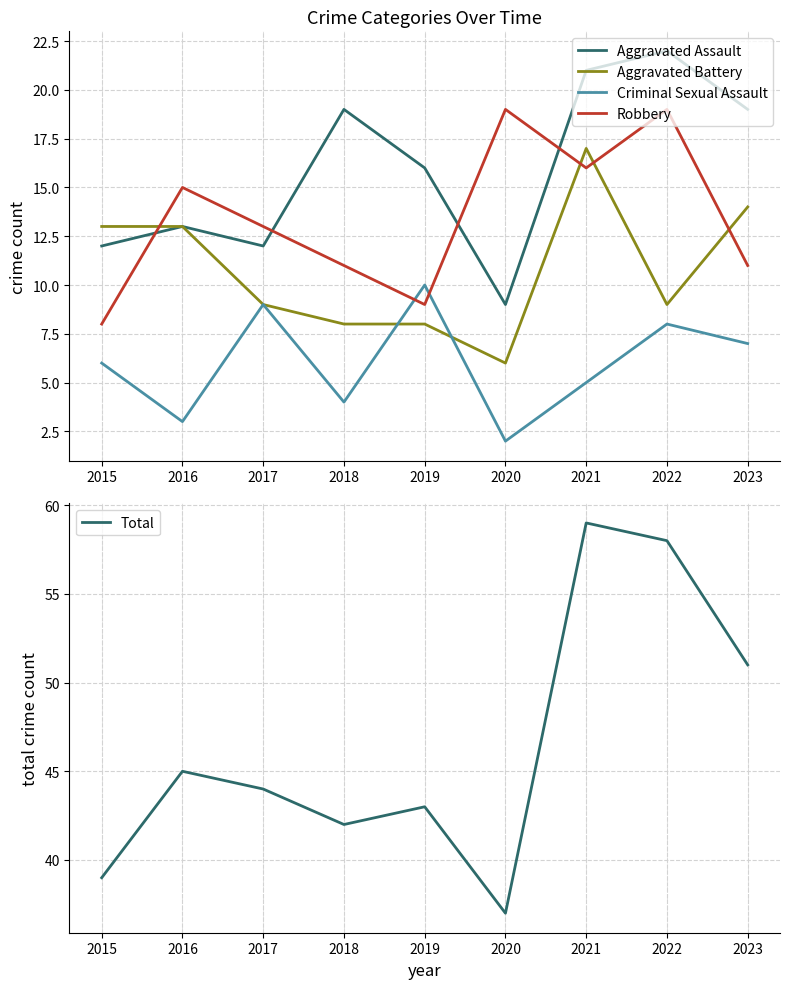

What are all the series names shown in the legend?

Aggravated Assault, Aggravated Battery, Criminal Sexual Assault, Robbery, Total